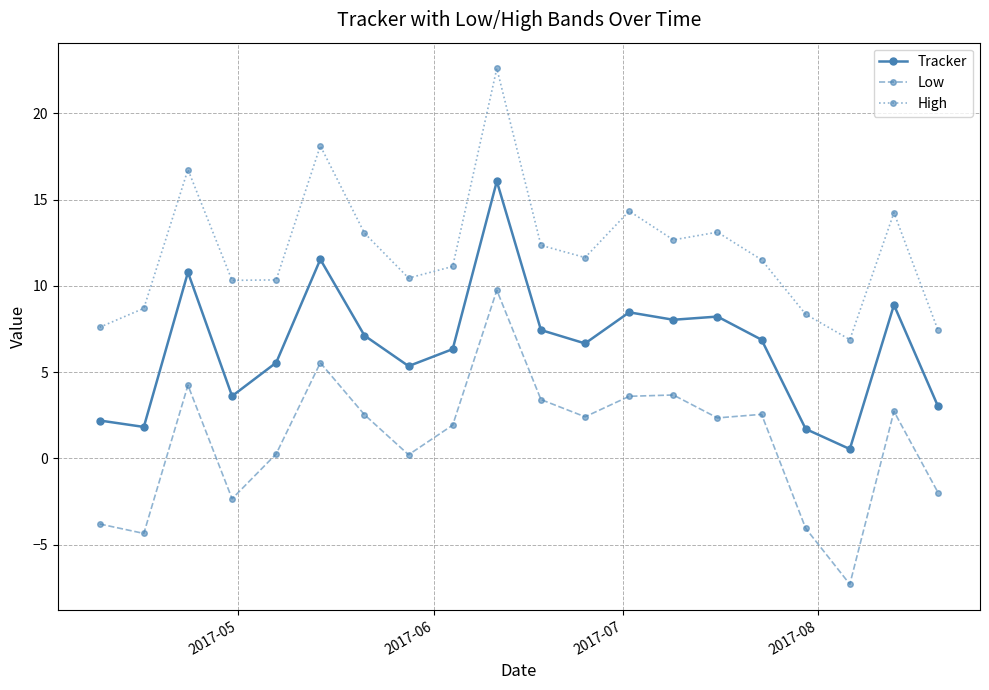

What are all the series names shown in the legend?

Tracker, Low, High